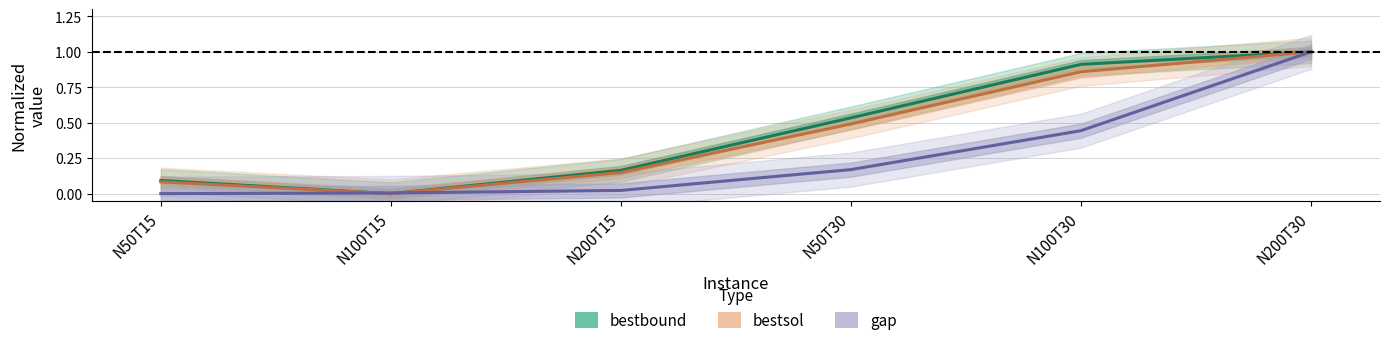

Rank the categories by bestsol value from lowest to highest.

N100T15, N50T15, N200T15, N50T30, N100T30, N200T30